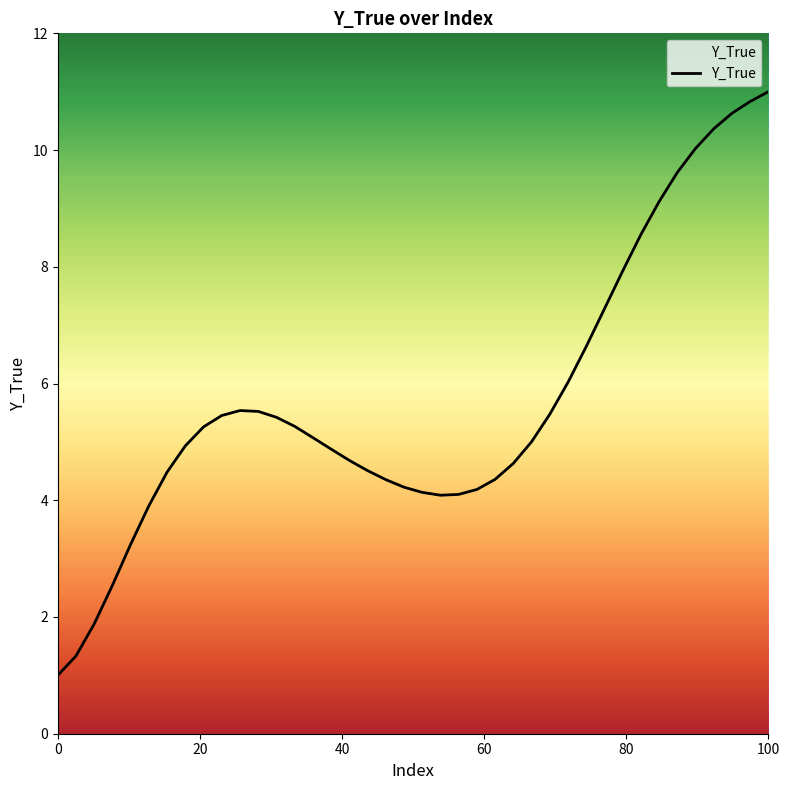

What is the difference between the maximum and minimum values?

10.0